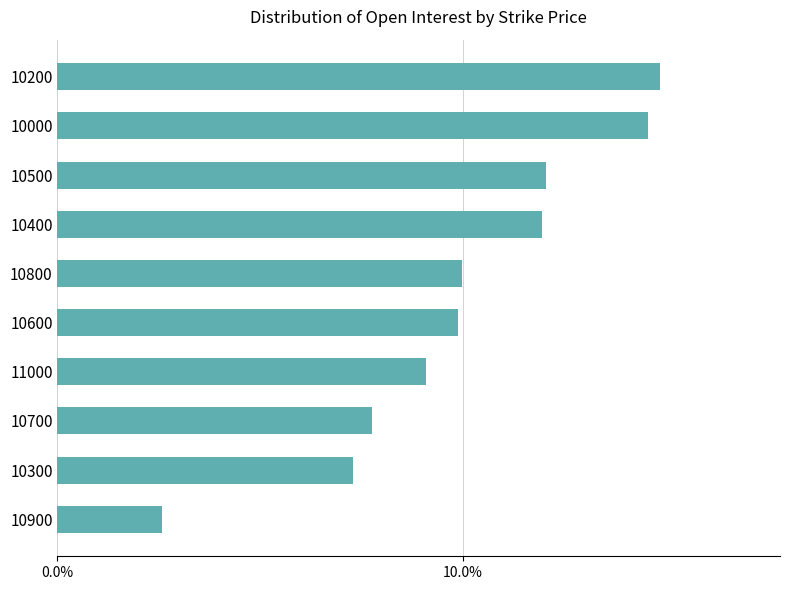

Are the bars horizontal?

Yes